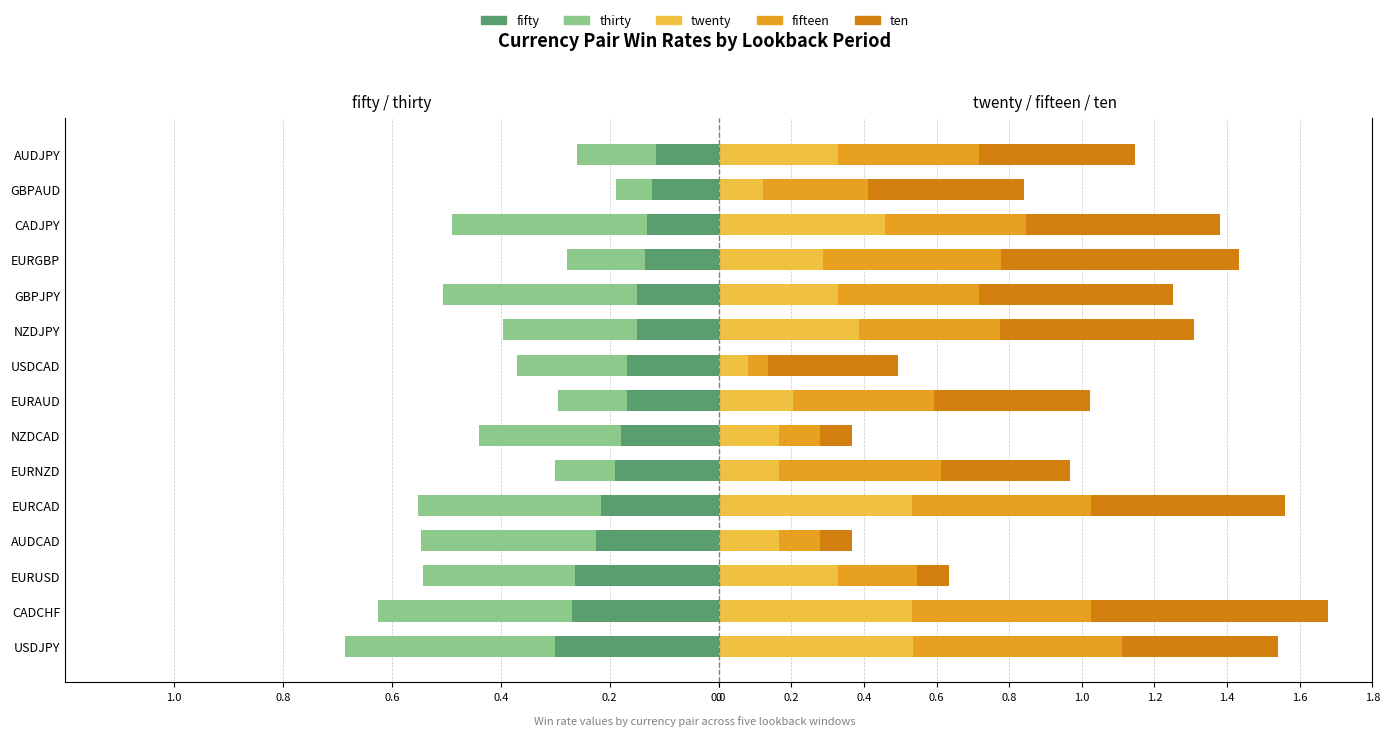

Reading left to right, extract all data points from this chart.

fifty: -0.3	-0.3	-0.3	-0.2	-0.2	-0.2	-0.2	-0.2	-0.2	-0.1	-0.1	-0.1	-0.1	-0.1	-0.1
thirty: -0.4	-0.4	-0.3	-0.3	-0.3	-0.1	-0.3	-0.1	-0.2	-0.2	-0.4	-0.1	-0.4	-0.1	-0.1
twenty: 0.5	0.5	0.3	0.2	0.5	0.2	0.2	0.2	0.1	0.4	0.3	0.3	0.5	0.1	0.3
fifteen: 0.6	0.5	0.2	0.1	0.5	0.4	0.1	0.4	0.1	0.4	0.4	0.5	0.4	0.3	0.4
ten: 0.4	0.7	0.1	0.1	0.5	0.4	0.1	0.4	0.4	0.5	0.5	0.7	0.5	0.4	0.4